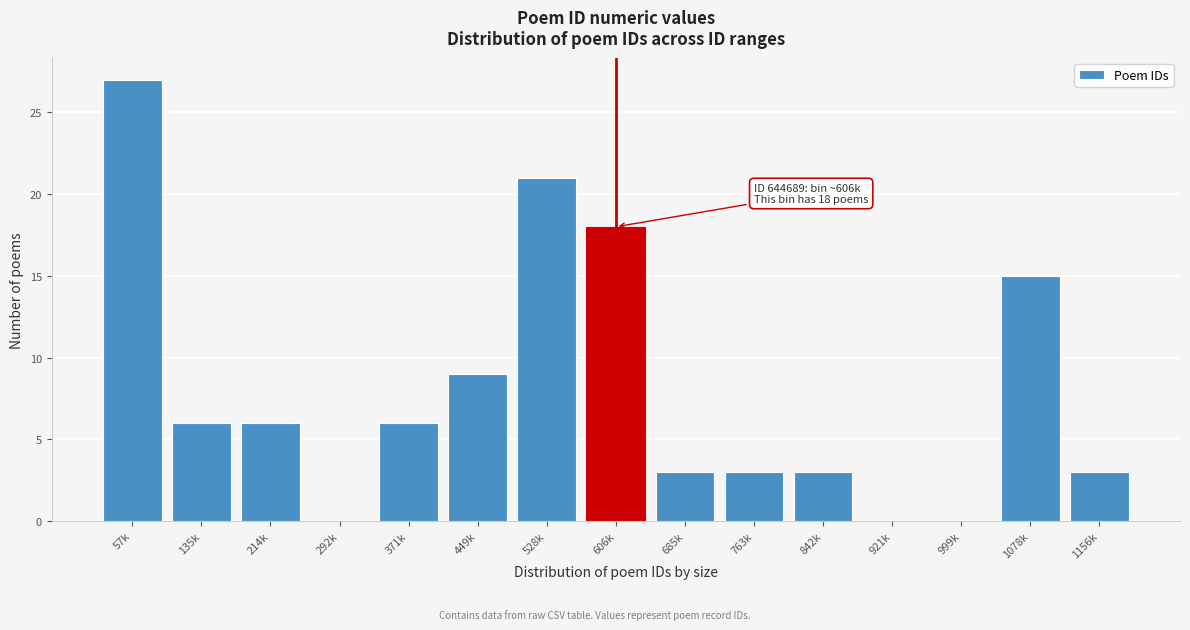

Reading left to right, what are all the values shown in this chart?

57k=27	135k=6	214k=6	292k=0	371k=6	449k=9	528k=21	606k=18	685k=3	763k=3	842k=3	921k=0	999k=0	1078k=15	1156k=3